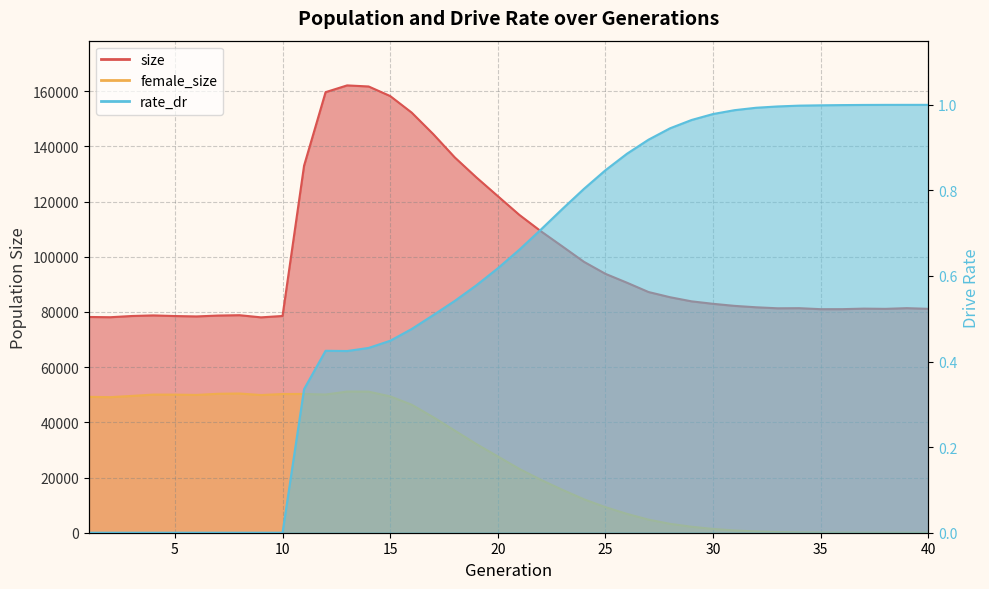

What is the value of the female_size point at the 3rd from the left?

49579.0